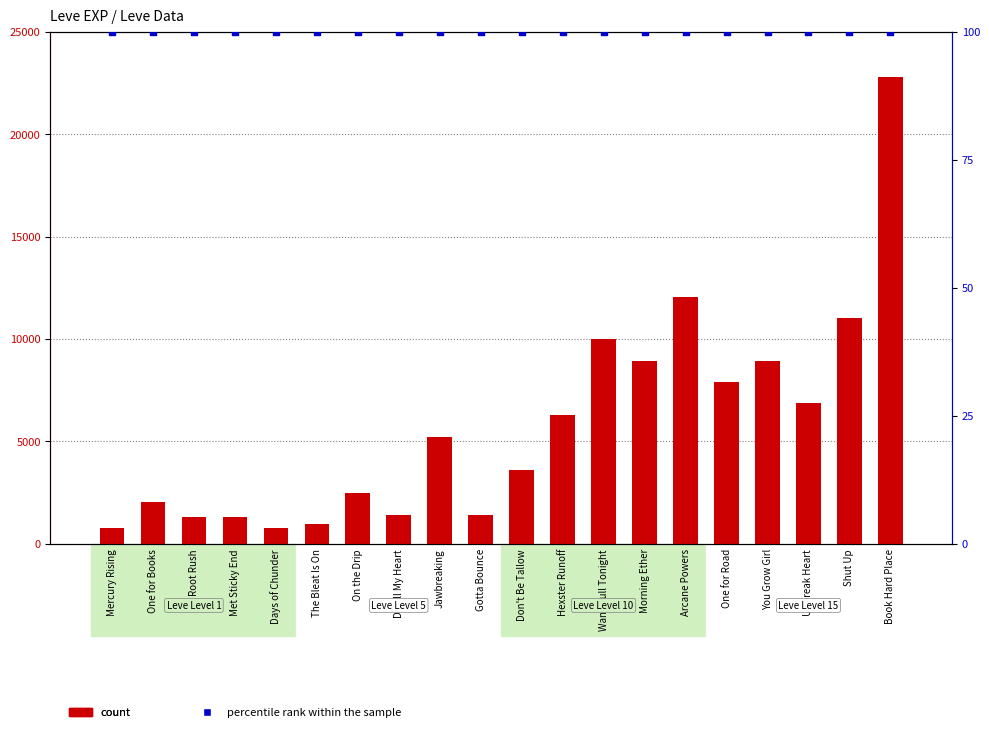

Which series contains the lowest Y value?

percentile rank within the sample